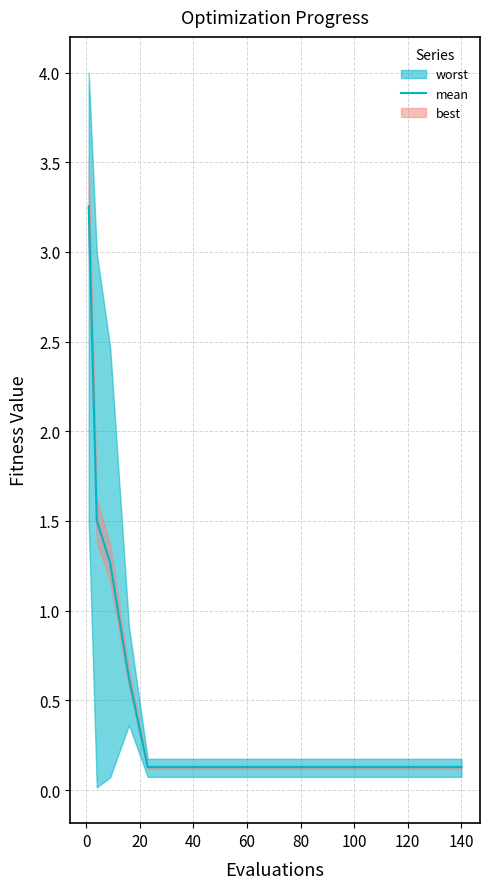

Reading right to left, what are all the values shown in this chart?

0.1	0.1	0.1	0.1	0.1	0.1	0.1	0.1	0.1	0.1	0.1	0.1	0.1	0.1	0.1	0.1	0.6	1.3	1.5	3.3